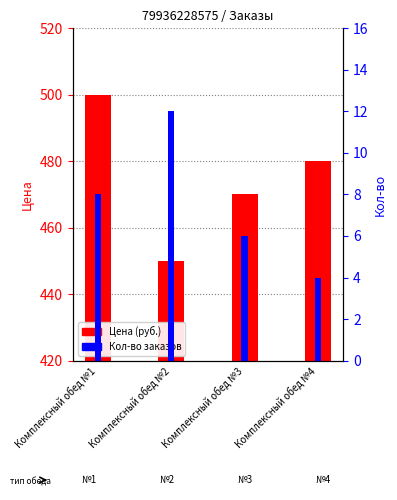

At which category does the chart reach its minimum across all series?

Комплексный обед №4